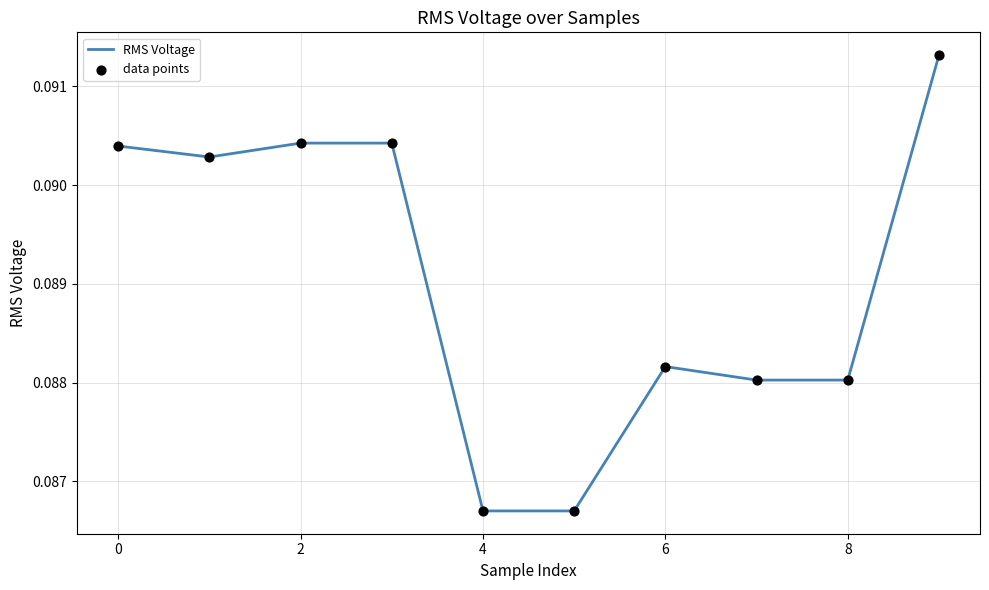

How many lines are shown in the chart?

1